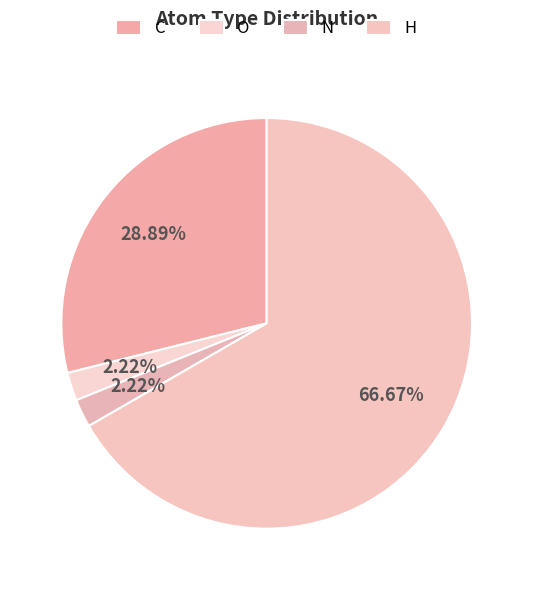

Between H and C, which is larger?

H